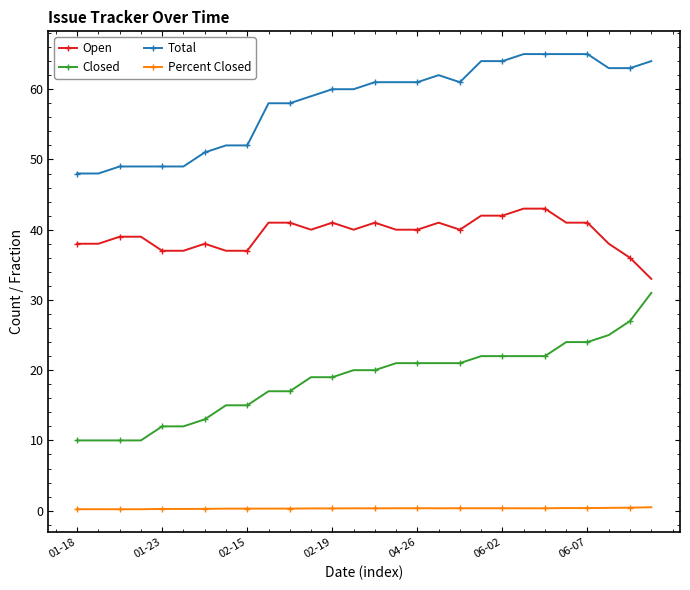

List the series in order of their peak value, highest first.

Total, Open, Closed, Percent Closed